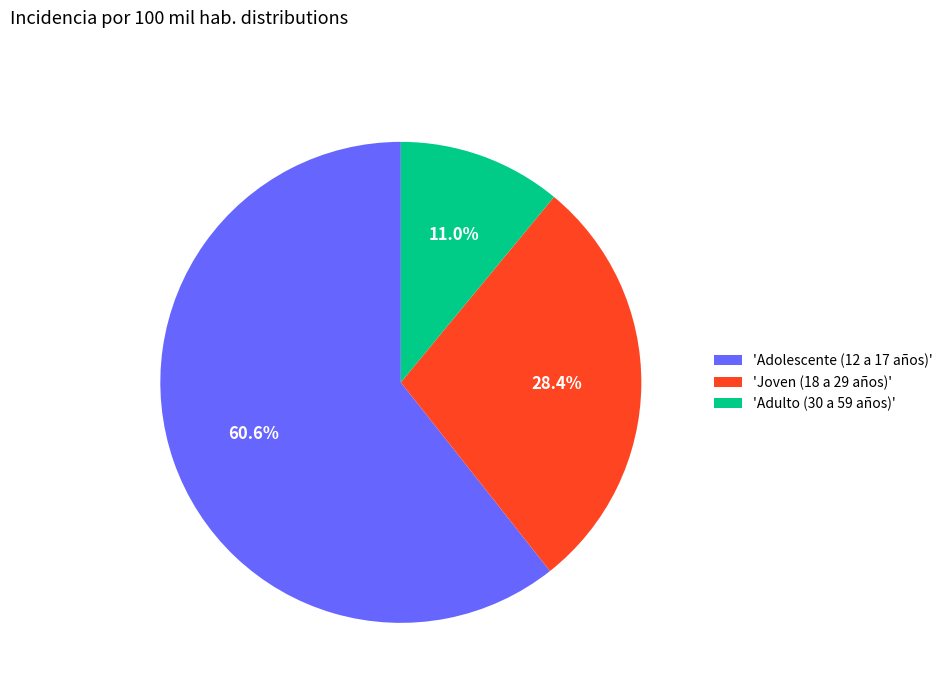

What is the largest slice in the pie chart?

'Adolescente (12 a 17 años)'